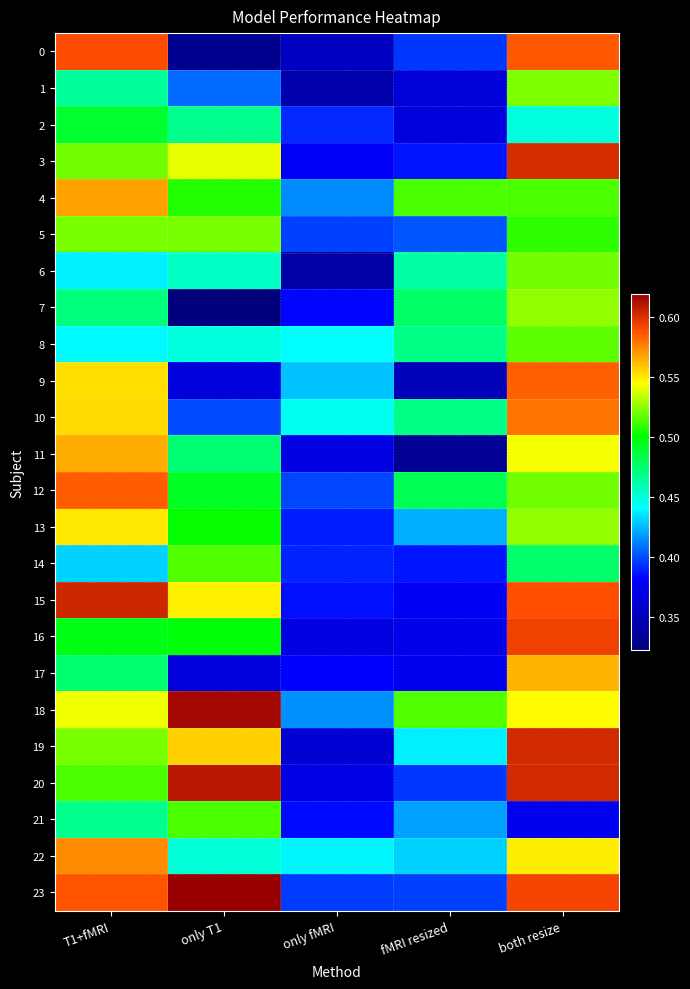

Reading left to right, what are all the values shown in this chart?

0: T1+fMRI=0.6	only T1=0.3	only fMRI=0.4	fMRI resized=0.4	both resize=0.6
1: T1+fMRI=0.5	only T1=0.4	only fMRI=0.3	fMRI resized=0.4	both resize=0.5
2: T1+fMRI=0.5	only T1=0.5	only fMRI=0.4	fMRI resized=0.4	both resize=0.4
3: T1+fMRI=0.5	only T1=0.5	only fMRI=0.4	fMRI resized=0.4	both resize=0.6
4: T1+fMRI=0.6	only T1=0.5	only fMRI=0.4	fMRI resized=0.5	both resize=0.5
5: T1+fMRI=0.5	only T1=0.5	only fMRI=0.4	fMRI resized=0.4	both resize=0.5
6: T1+fMRI=0.4	only T1=0.5	only fMRI=0.3	fMRI resized=0.5	both resize=0.5
7: T1+fMRI=0.5	only T1=0.3	only fMRI=0.4	fMRI resized=0.5	both resize=0.5
8: T1+fMRI=0.4	only T1=0.4	only fMRI=0.4	fMRI resized=0.5	both resize=0.5
9: T1+fMRI=0.6	only T1=0.4	only fMRI=0.4	fMRI resized=0.3	both resize=0.6
10: T1+fMRI=0.6	only T1=0.4	only fMRI=0.4	fMRI resized=0.5	both resize=0.6
11: T1+fMRI=0.6	only T1=0.5	only fMRI=0.4	fMRI resized=0.3	both resize=0.5
12: T1+fMRI=0.6	only T1=0.5	only fMRI=0.4	fMRI resized=0.5	both resize=0.5
13: T1+fMRI=0.6	only T1=0.5	only fMRI=0.4	fMRI resized=0.4	both resize=0.5
14: T1+fMRI=0.4	only T1=0.5	only fMRI=0.4	fMRI resized=0.4	both resize=0.5
15: T1+fMRI=0.6	only T1=0.5	only fMRI=0.4	fMRI resized=0.4	both resize=0.6
16: T1+fMRI=0.5	only T1=0.5	only fMRI=0.4	fMRI resized=0.4	both resize=0.6
17: T1+fMRI=0.5	only T1=0.4	only fMRI=0.4	fMRI resized=0.4	both resize=0.6
18: T1+fMRI=0.5	only T1=0.6	only fMRI=0.4	fMRI resized=0.5	both resize=0.5
19: T1+fMRI=0.5	only T1=0.6	only fMRI=0.4	fMRI resized=0.4	both resize=0.6
20: T1+fMRI=0.5	only T1=0.6	only fMRI=0.4	fMRI resized=0.4	both resize=0.6
21: T1+fMRI=0.5	only T1=0.5	only fMRI=0.4	fMRI resized=0.4	both resize=0.4
22: T1+fMRI=0.6	only T1=0.5	only fMRI=0.4	fMRI resized=0.4	both resize=0.5
23: T1+fMRI=0.6	only T1=0.6	only fMRI=0.4	fMRI resized=0.4	both resize=0.6